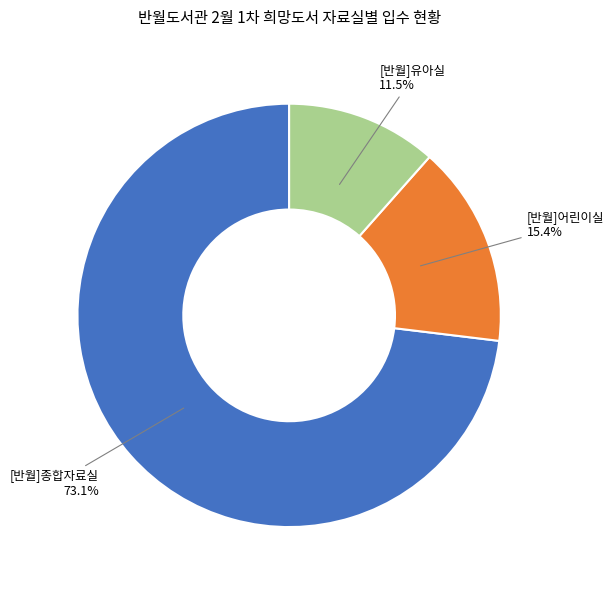

Is there any slice that represents more than half of the pie?

Yes